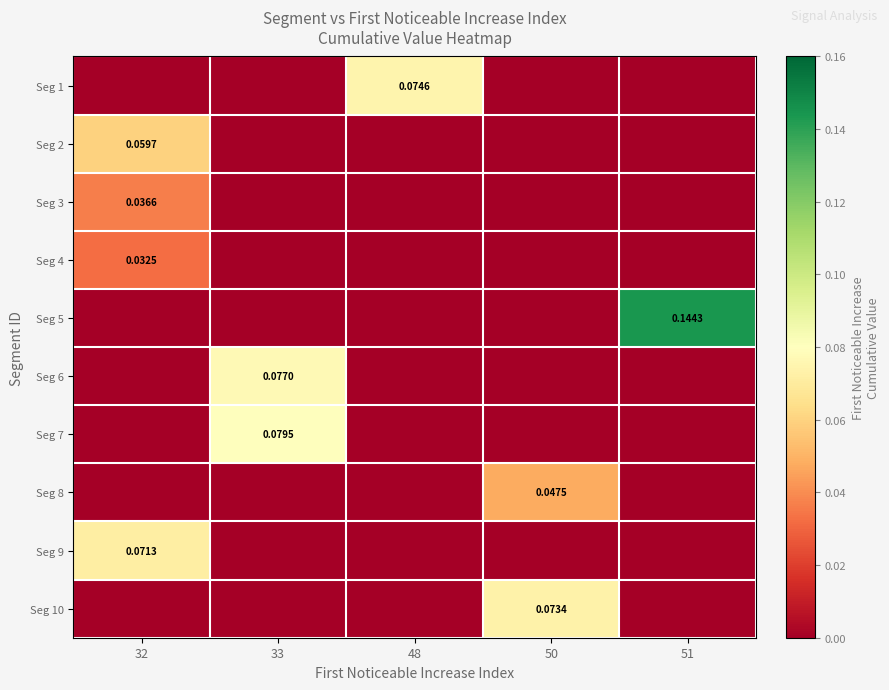

Which has a higher value, 51 or 33?

51